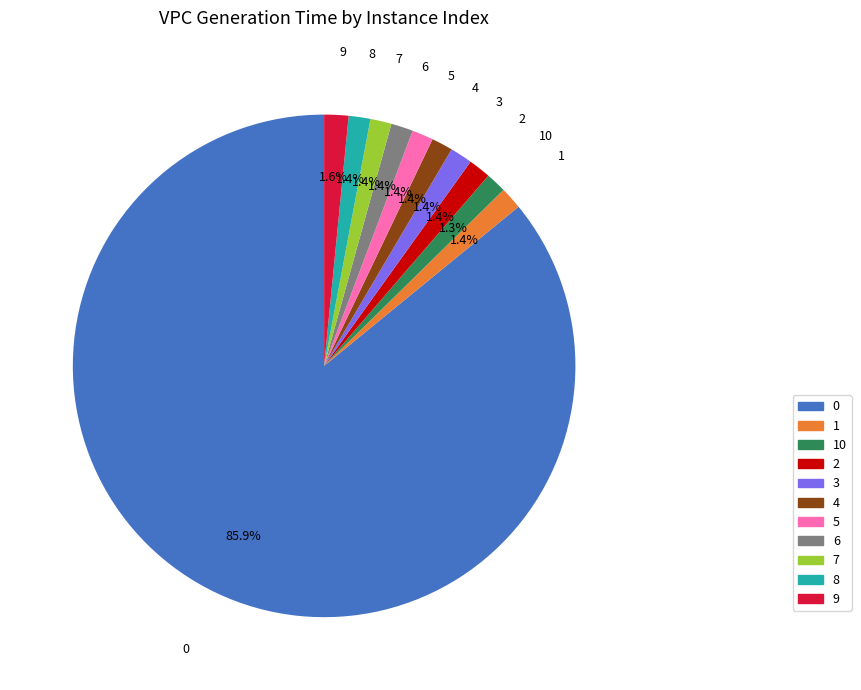

Does any single category account for the majority?

Yes